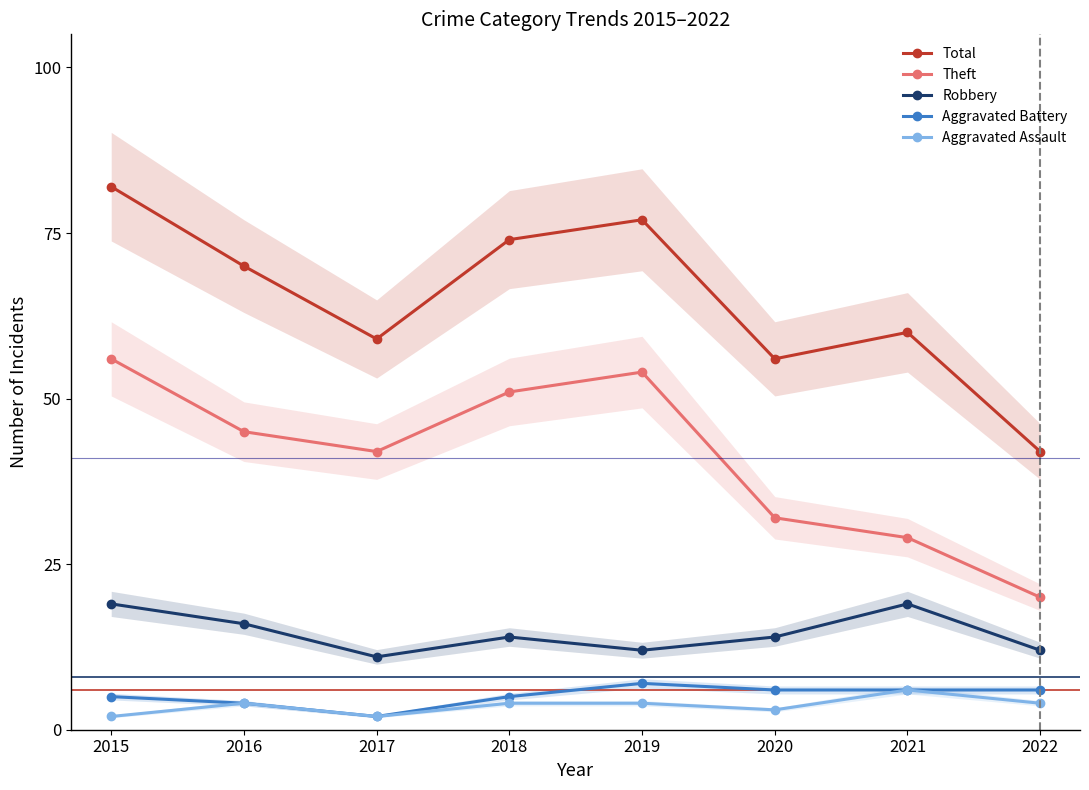

Reading left to right, list all the values displayed in this chart.

Total: 2015=82	2016=70	2017=59	2018=74	2019=77	2020=56	2021=60	2022=42
Theft: 2015=56	2016=45	2017=42	2018=51	2019=54	2020=32	2021=29	2022=20
Robbery: 2015=19	2016=16	2017=11	2018=14	2019=12	2020=14	2021=19	2022=12
Aggravated Battery: 2015=5	2016=4	2017=2	2018=5	2019=7	2020=6	2021=6	2022=6
Aggravated Assault: 2015=2	2016=4	2017=2	2018=4	2019=4	2020=3	2021=6	2022=4